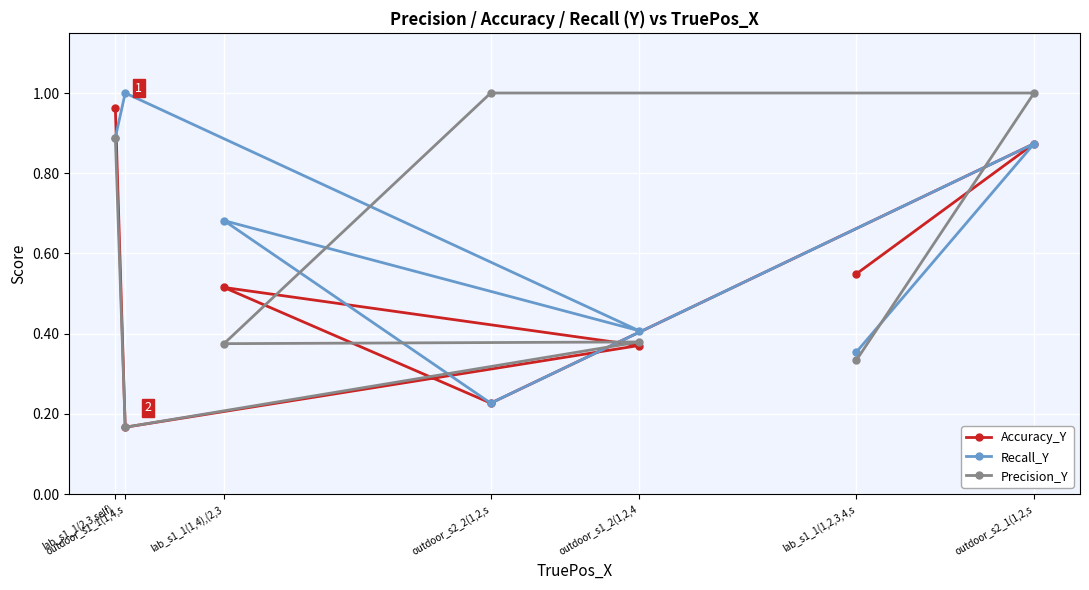

Is it true that Precision_Y equals 1.2 at lab_s1_1(2,3,self)?

False